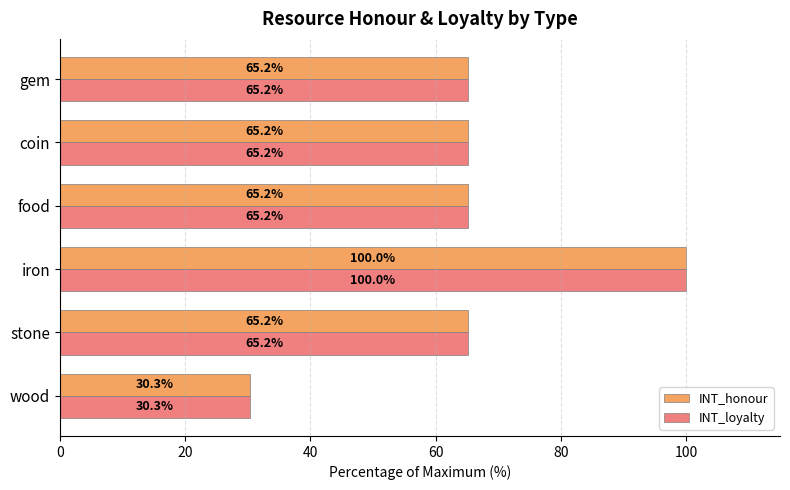

Is it true that INT_honour equals 89.4 at food?

False